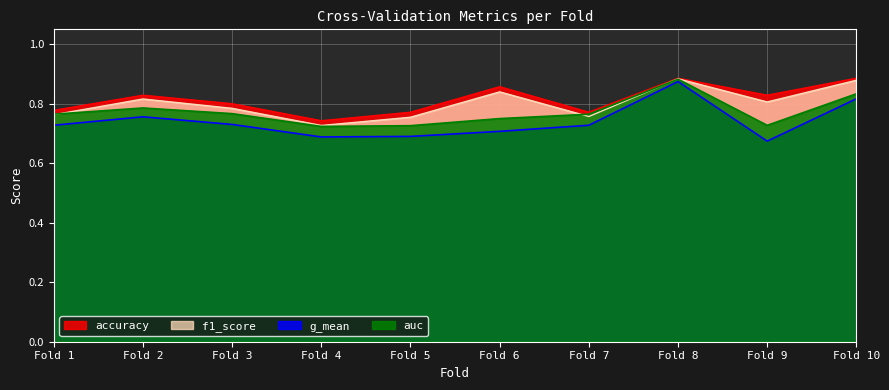

How many lines are shown in the chart?

4